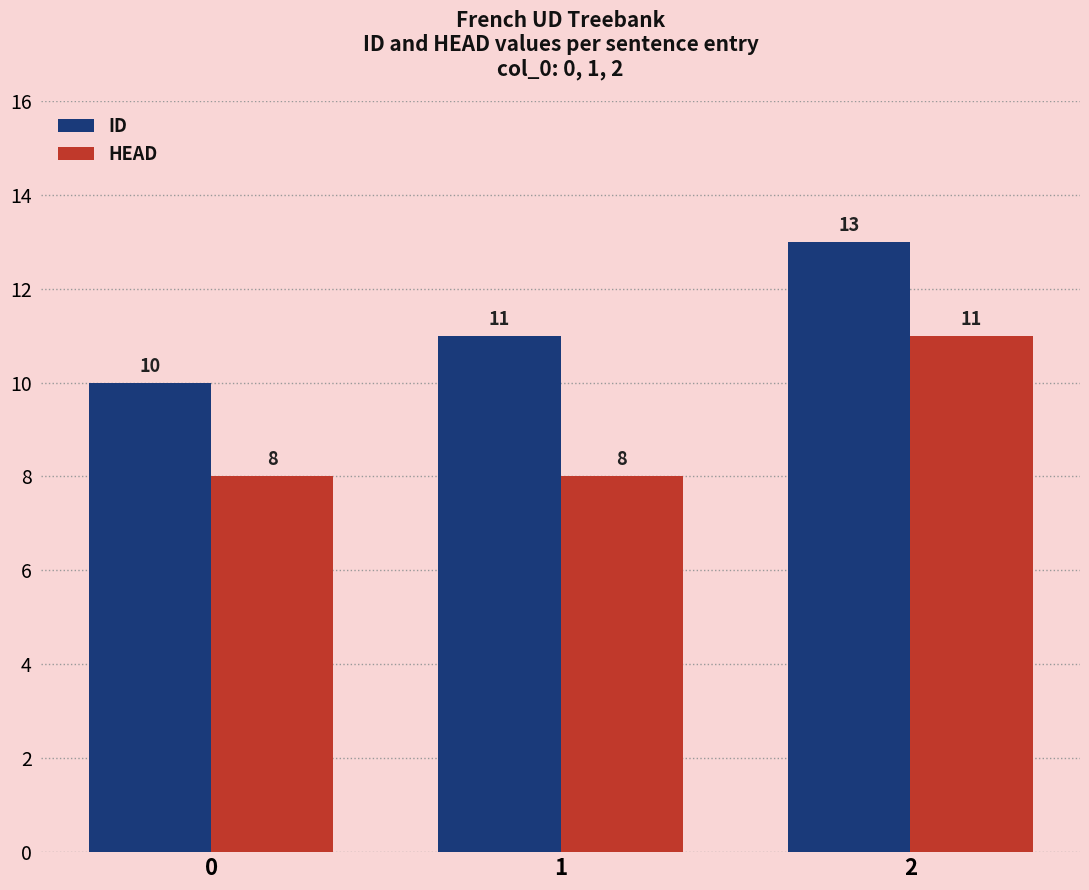

What is the difference between the maximum and second lowest values in the HEAD series?

3